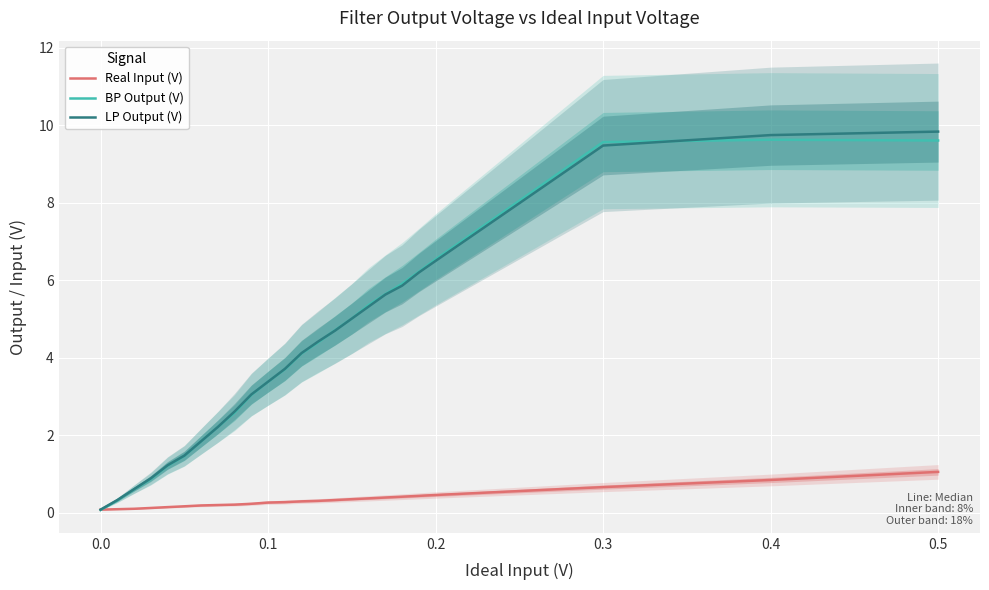

The BP Output (V) series shows 9.6 at 0.5. True or false?

True